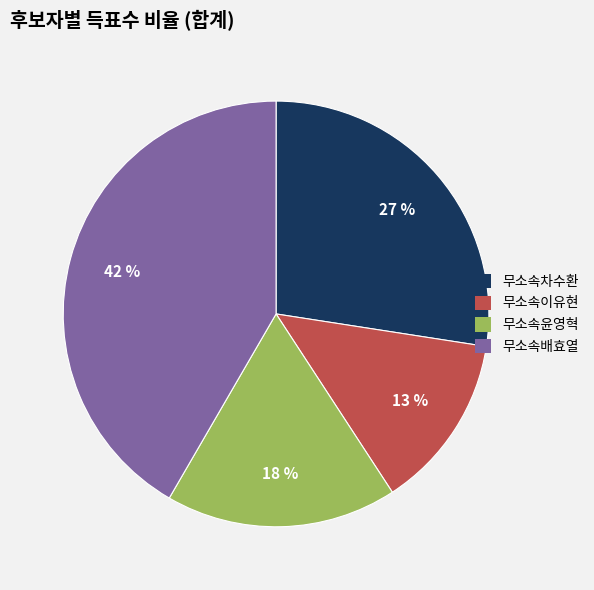

Is the sum of 무소속이유현 and 무소속배효열 greater than half?

Yes